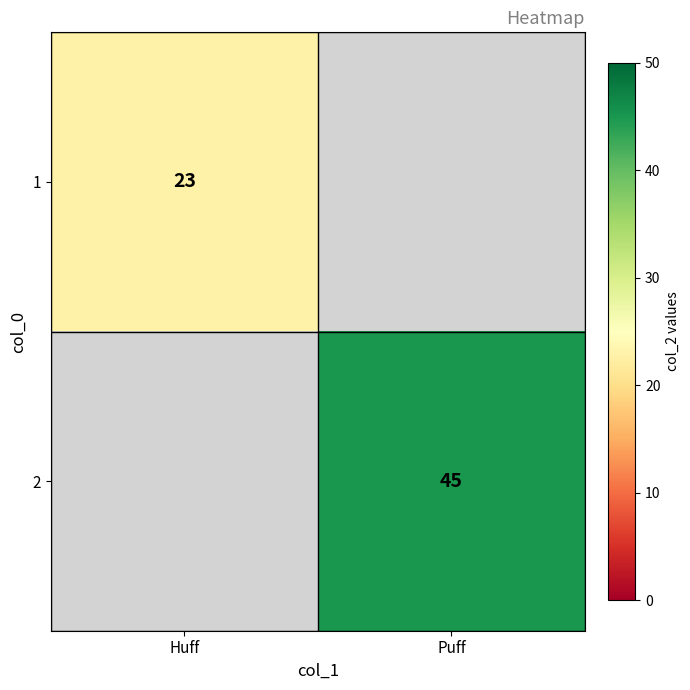

Between Huff and Puff, which is larger?

Puff